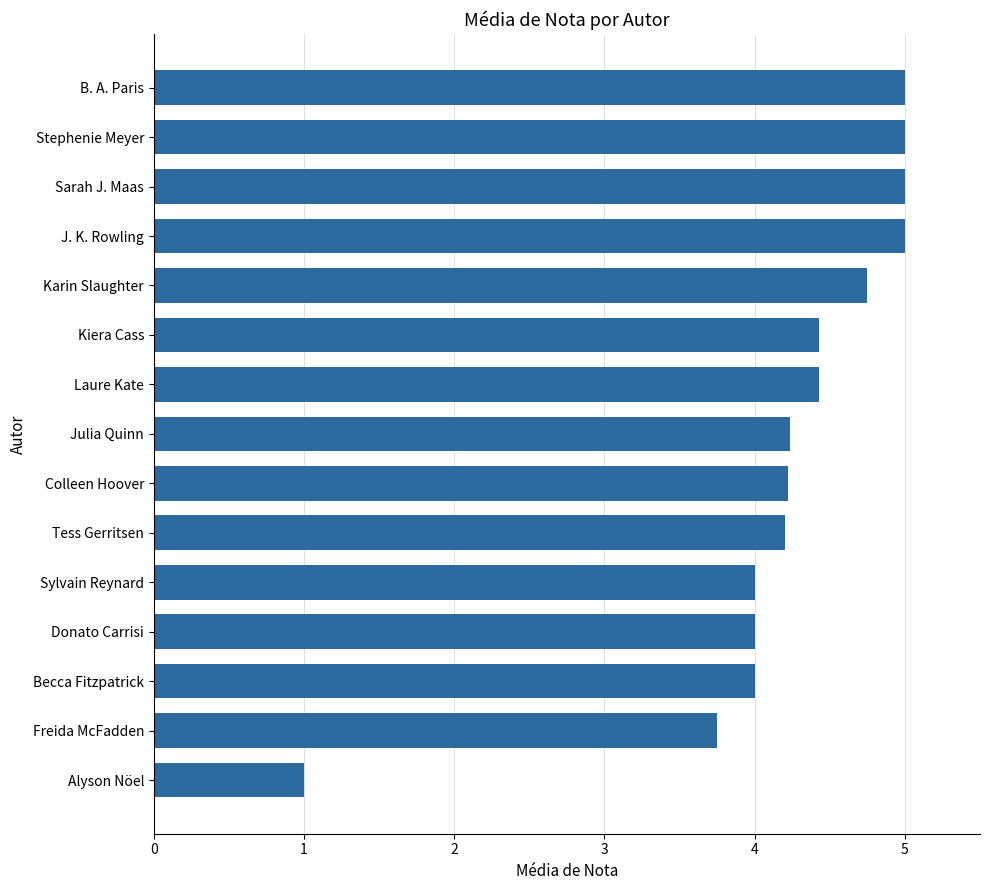

What is the minimum value shown in the chart?

1.0